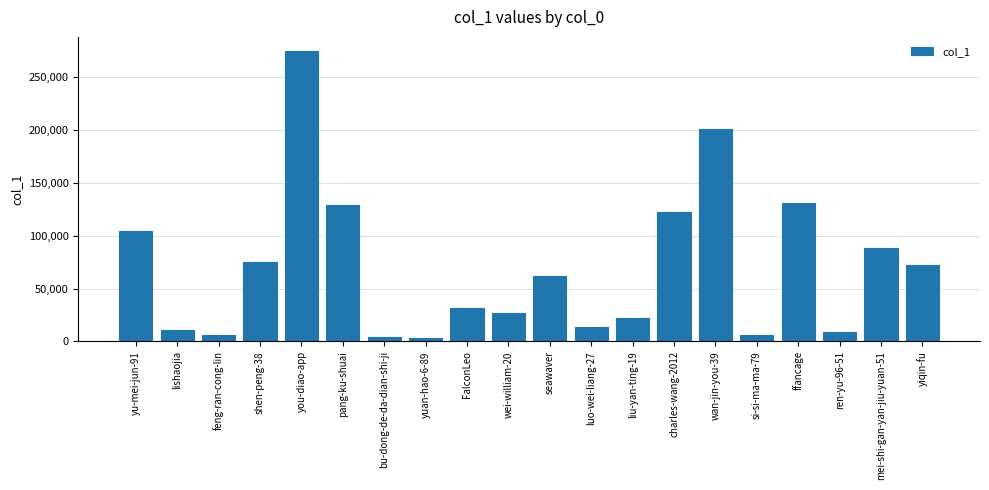

What is the label of the 20th bar from the left?

yiqin-fu